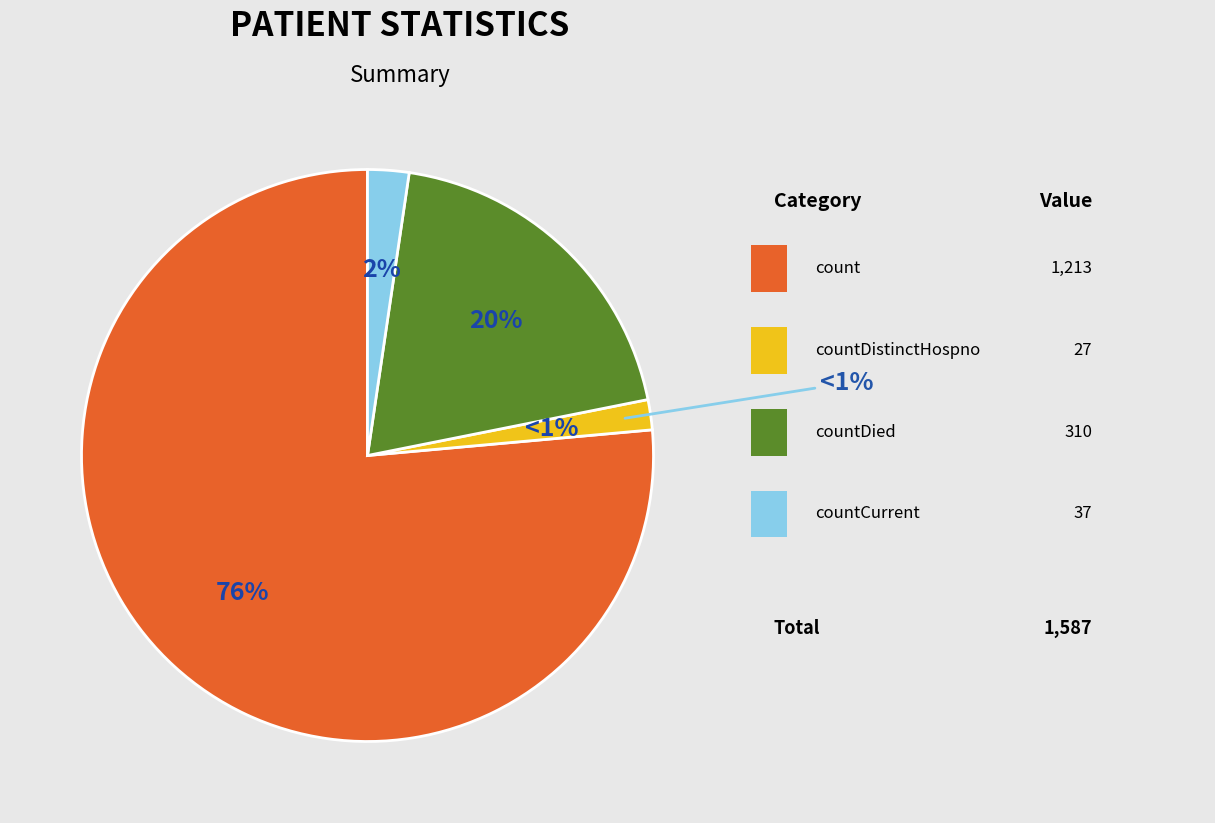

Approximately how many times larger is the value at countDied compared to countCurrent?

8.4